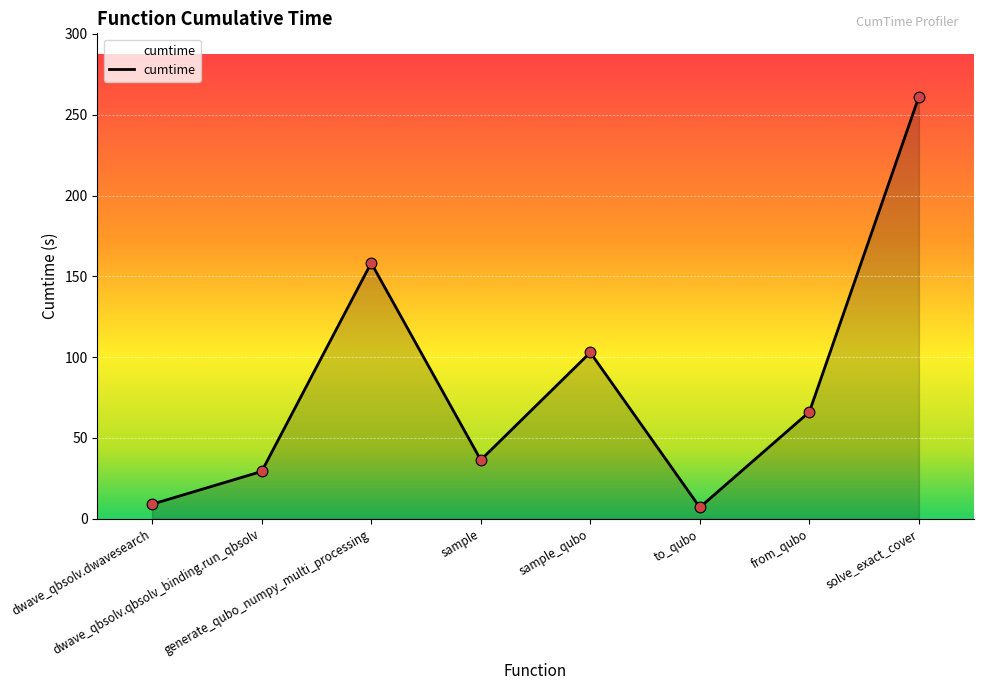

Between generate_qubo_numpy_multi_processing and dwave_qbsolv.qbsolv_binding.run_qbsolv, which is larger?

generate_qubo_numpy_multi_processing